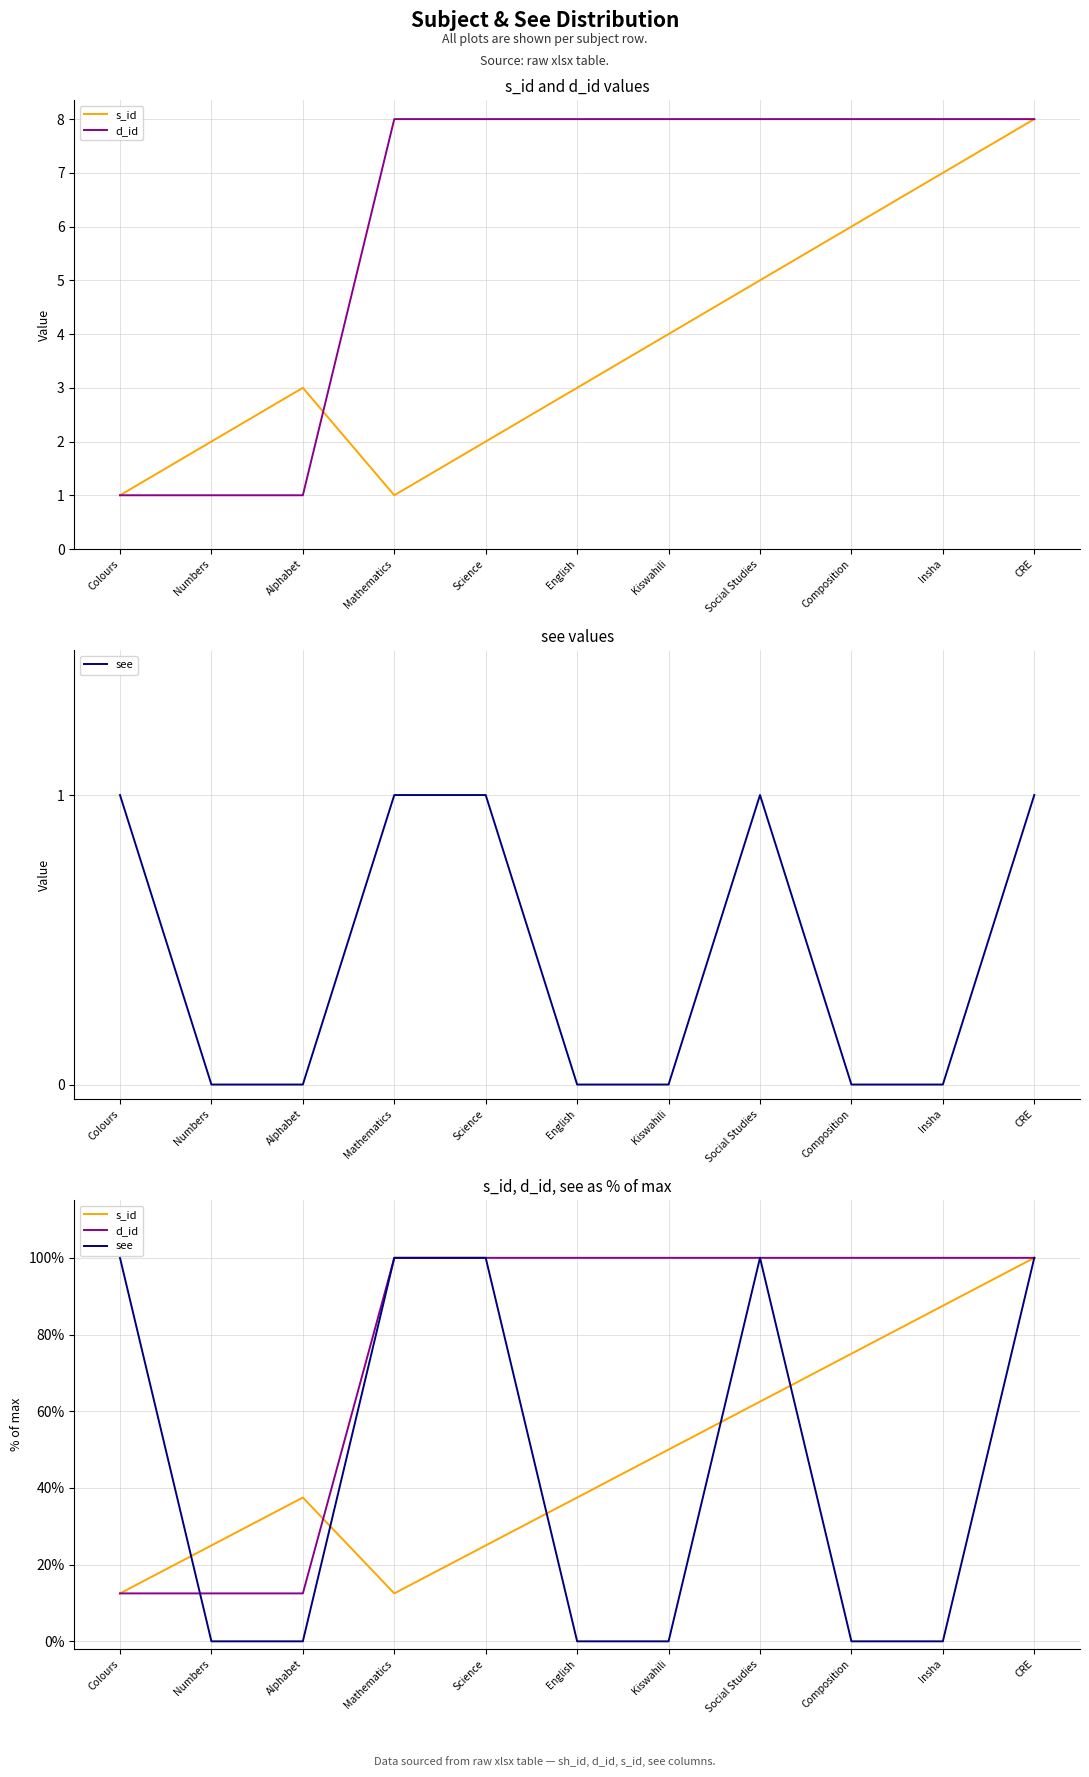

Reading left to right, transcribe all the data shown in this chart.

s_id: 12.5	25.0	37.5	12.5	25.0	37.5	50.0	62.5	75.0	87.5	100.0
d_id: 12.5	12.5	12.5	100.0	100.0	100.0	100.0	100.0	100.0	100.0	100.0
see: 100.0	0.0	0.0	100.0	100.0	0.0	0.0	100.0	0.0	0.0	100.0